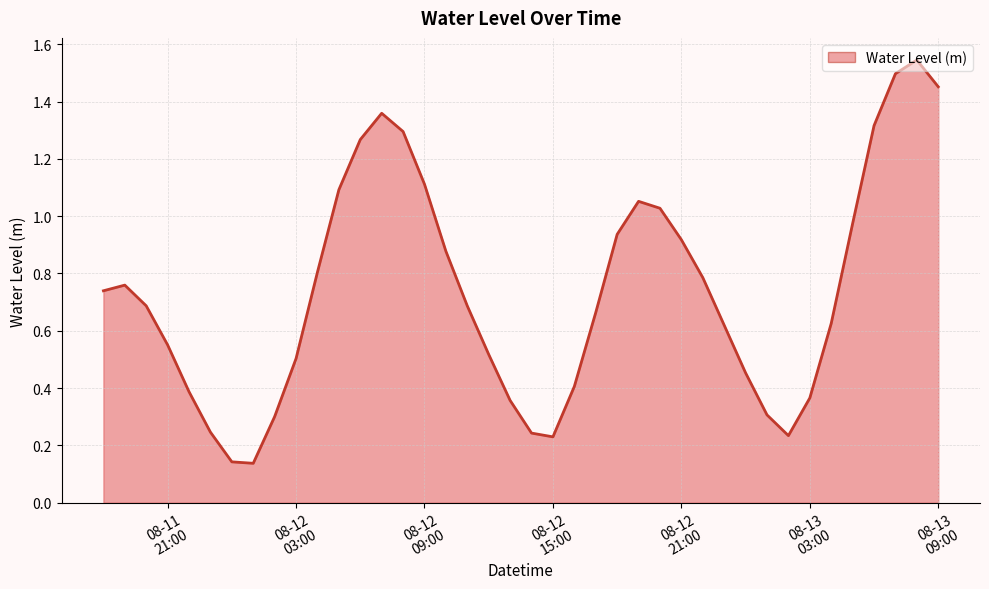

At which category does the data reach its first local valley?

2023-08-12 01:00:00